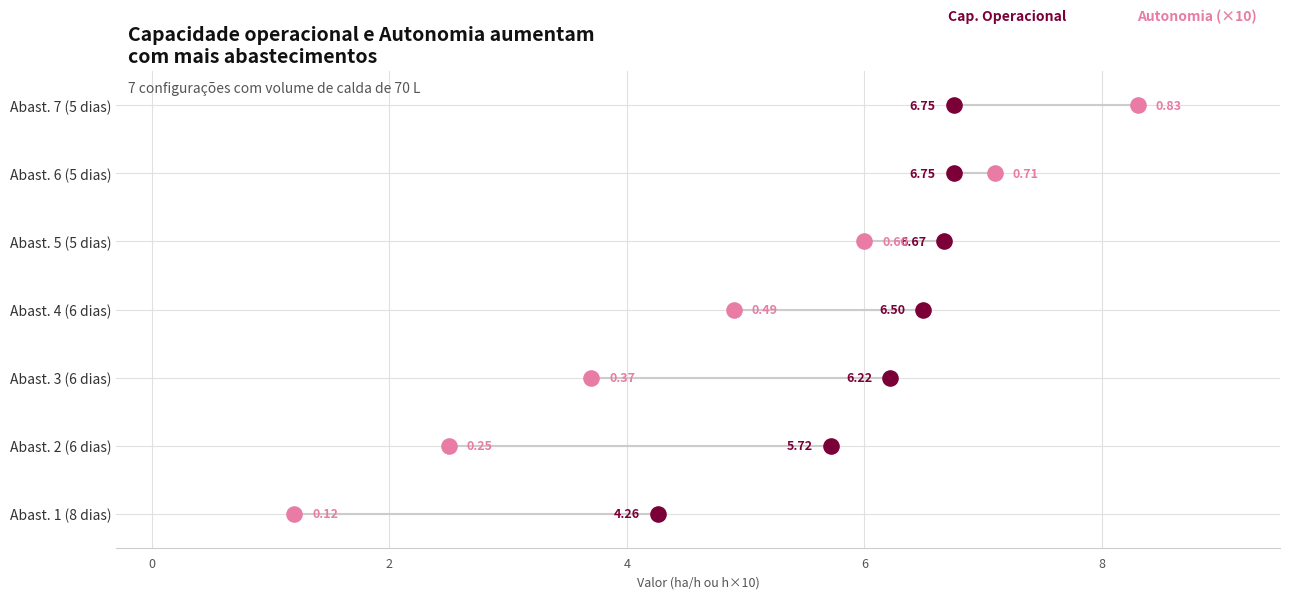

Which series contains the lowest Y value?

Autonomia Projetada [h]